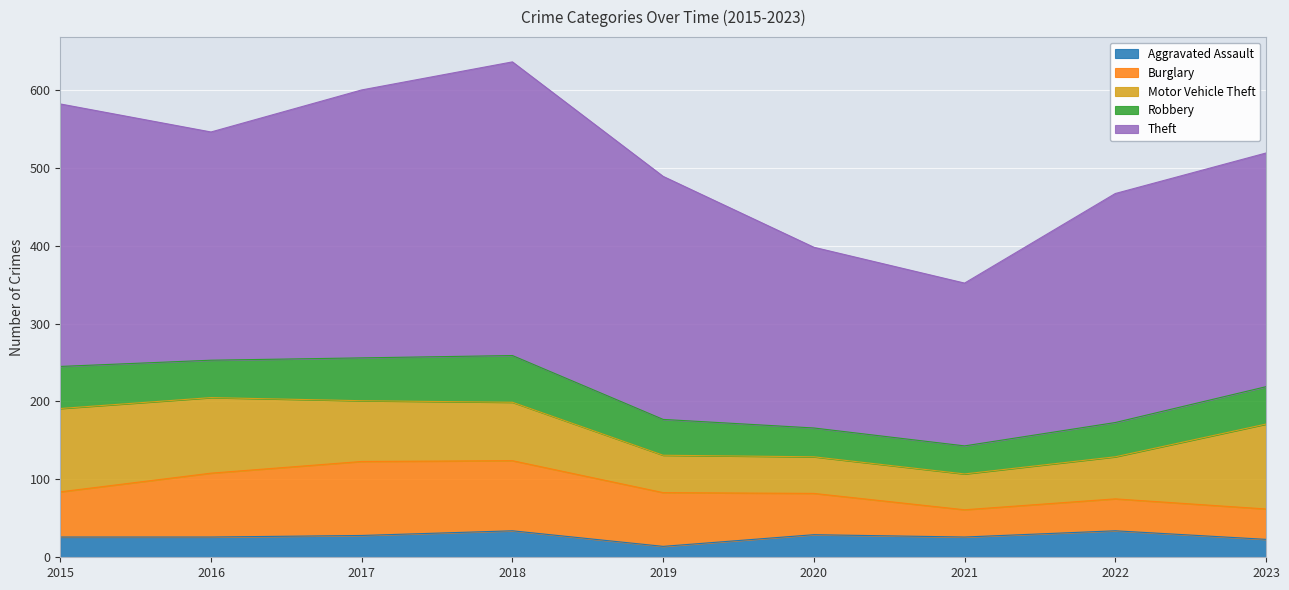

Reading right to left, extract all data points from this chart.

Aggravated Assault: 23	34	26	29	14	34	28	26	26
Burglary: 39	41	35	53	69	90	95	82	58
Motor Vehicle Theft: 109	54	46	47	48	75	78	97	107
Robbery: 48	44	36	37	46	60	55	48	54
Theft: 300	294	209	232	312	377	344	293	337